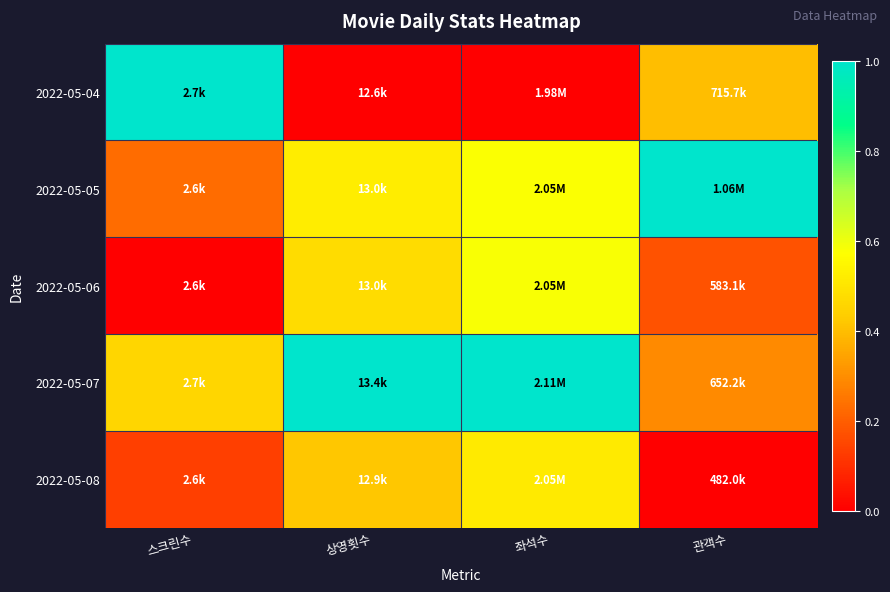

At how many categories does at least one series exceed 0?

4